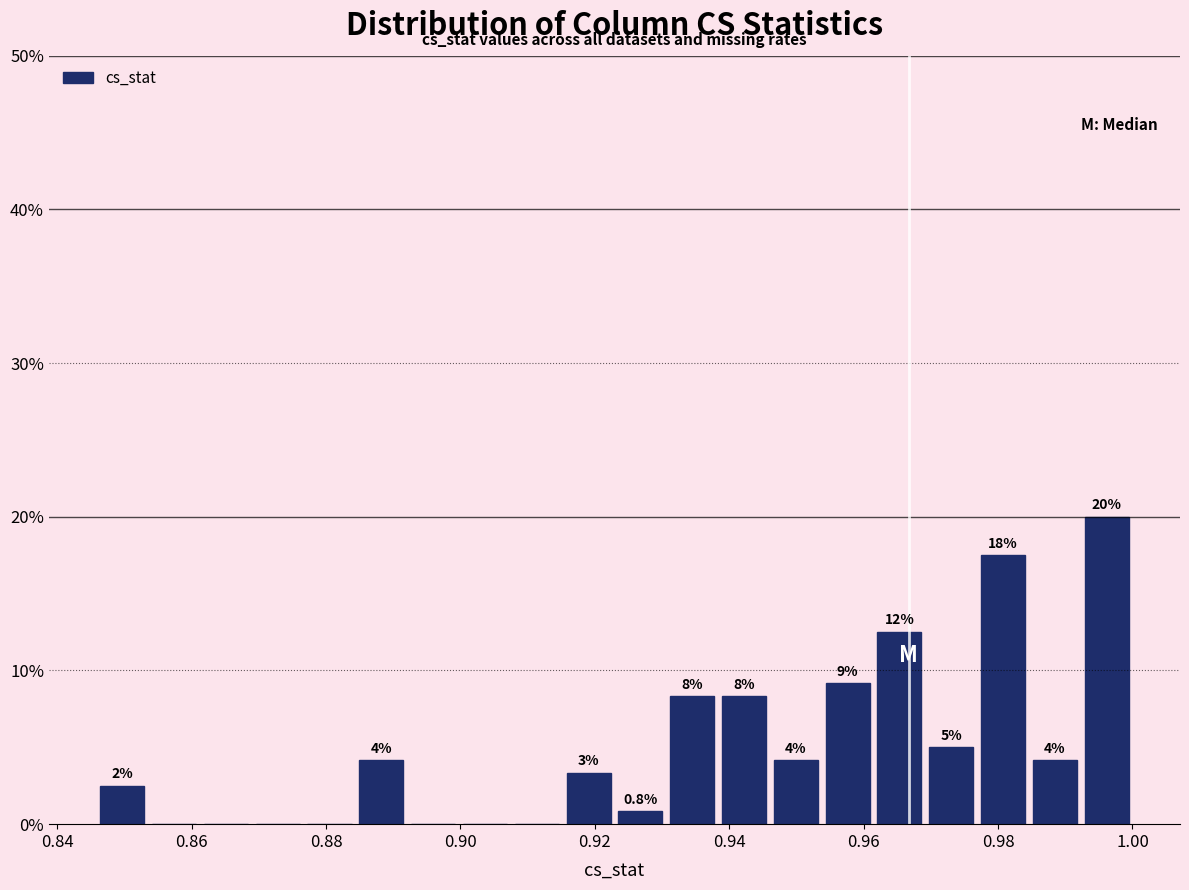

Around what value on the x-axis is the tallest bar? Give the approximate position of its centre, as read against the axis.

0.996